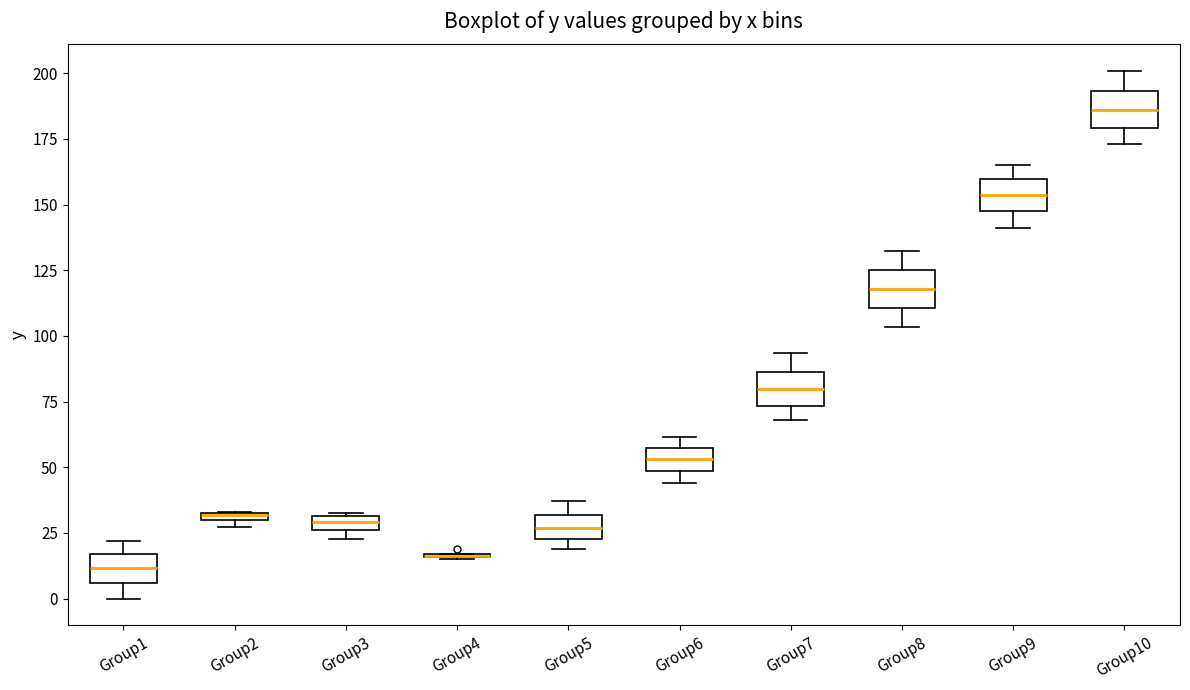

Where is the lower edge of the box for Group6 on the y-axis? The values are not printed on the chart, so give them approximately, as read against the axis.

50